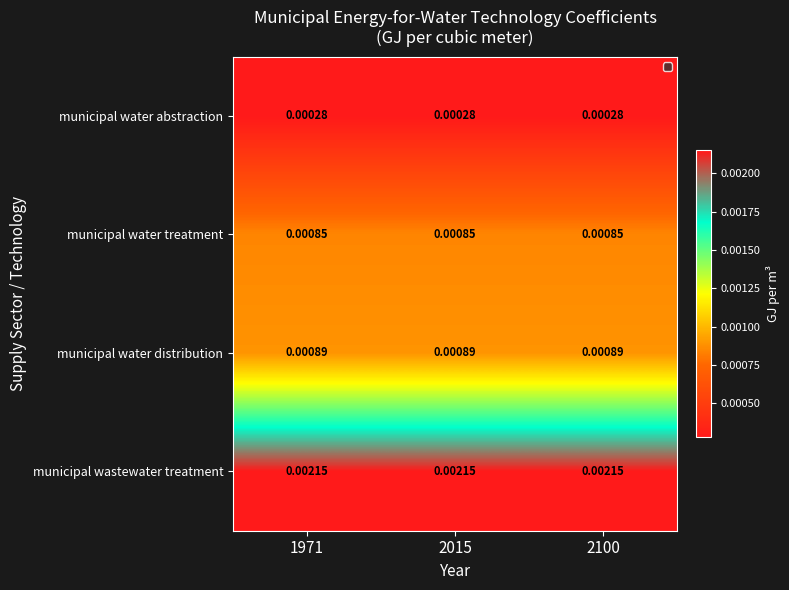

List the series in order of their peak value, lowest first.

municipal water abstraction, municipal water treatment, municipal water distribution, municipal wastewater treatment